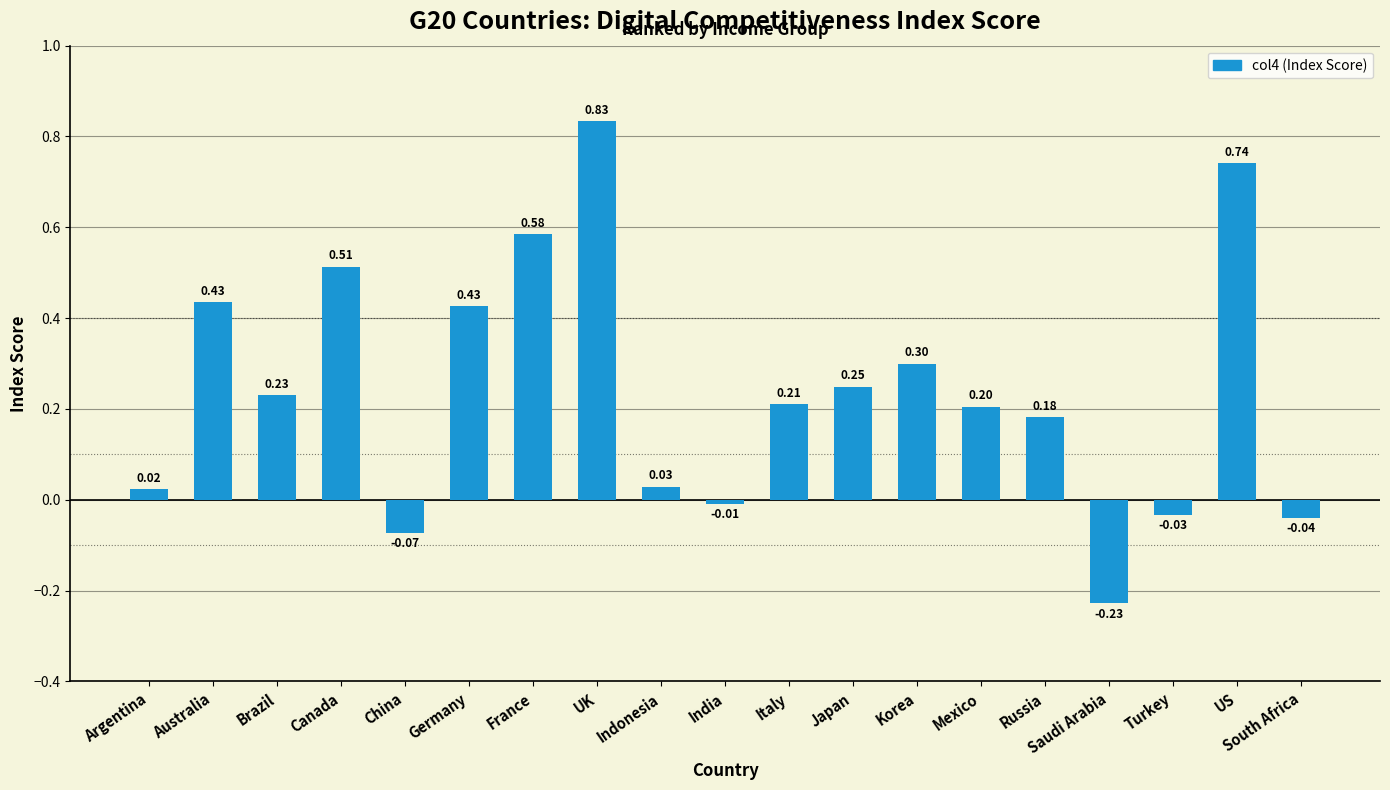

What is the difference between the maximum and second lowest values?

0.9